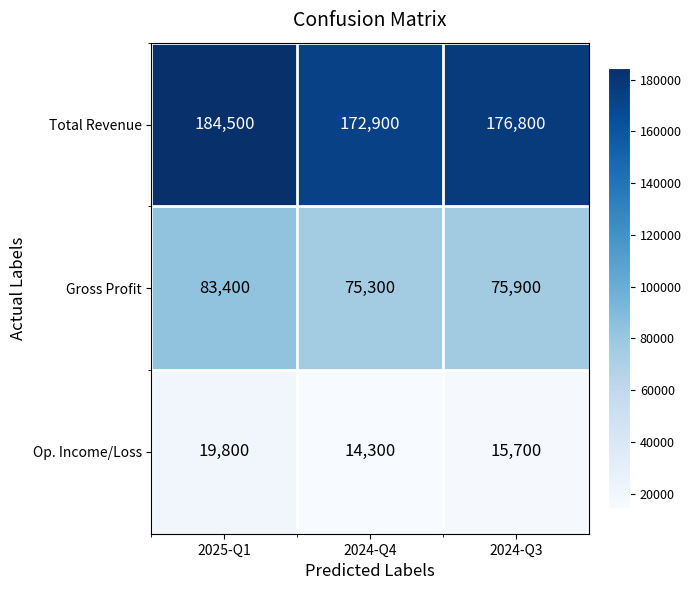

Rank the series by their average value, from highest to lowest.

Total Revenue, Gross Profit, Op. Income/Loss